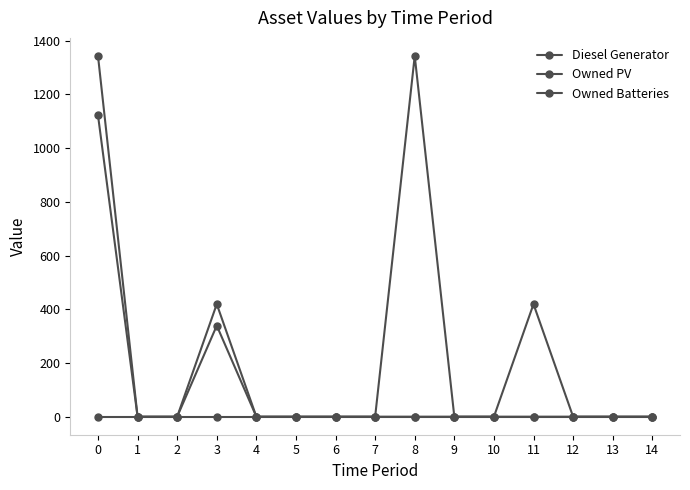

Does the chart have visible grid lines?

No